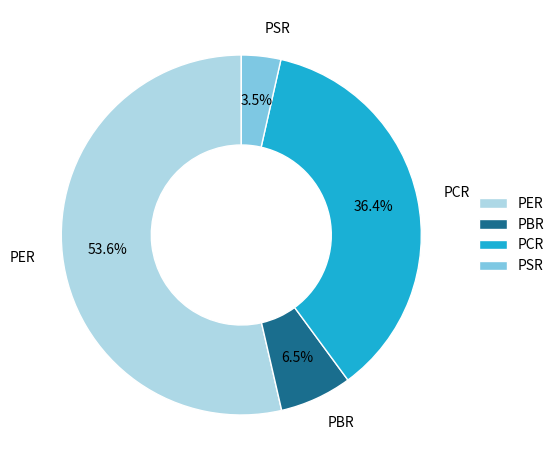

Combined, do PCR and PER account for over 50%?

Yes